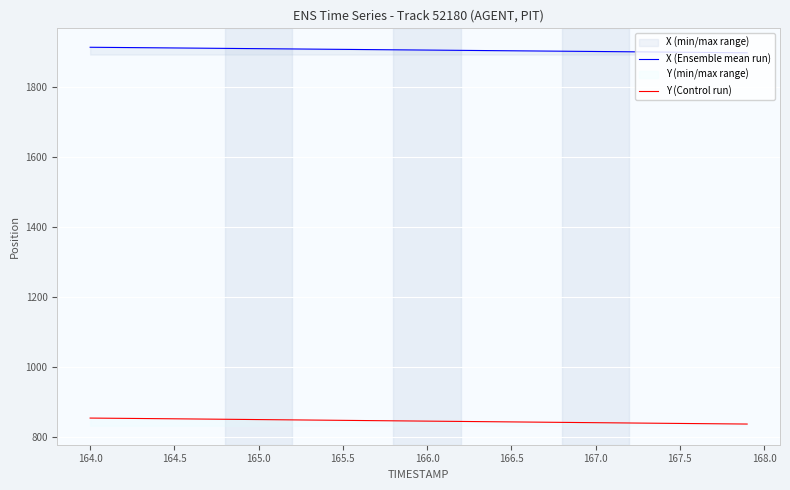

What is the greatest value displayed?

1914.9